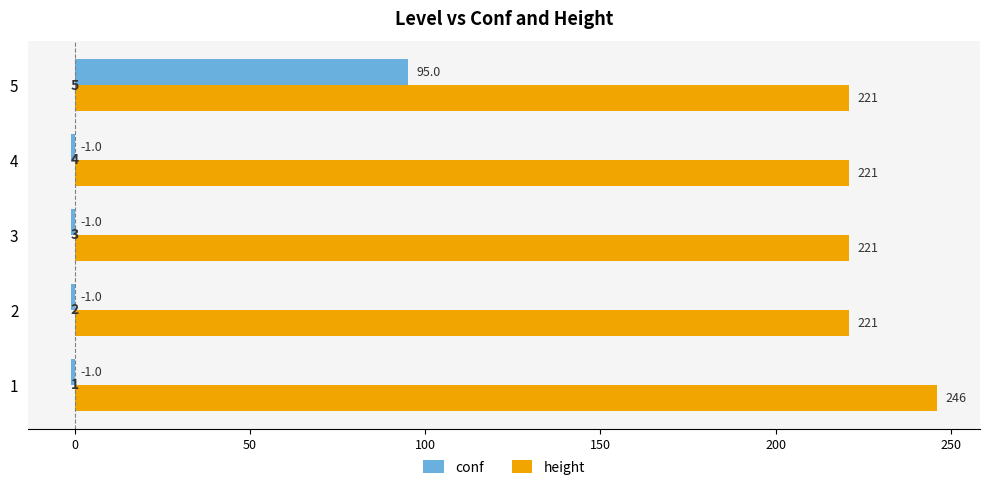

Rank the series by their maximum value, from lowest to highest.

conf, height